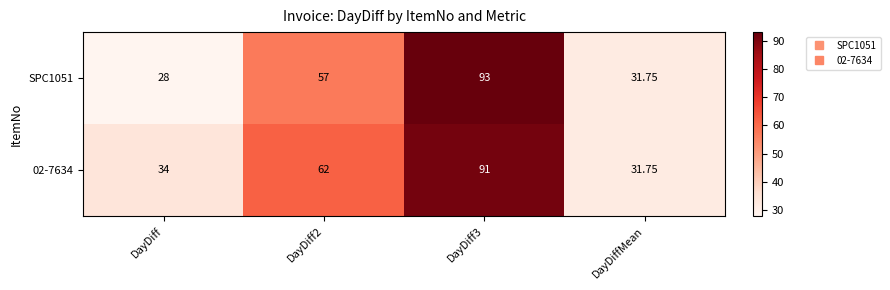

List the series in order of their overall mean, highest first.

02-7634, SPC1051